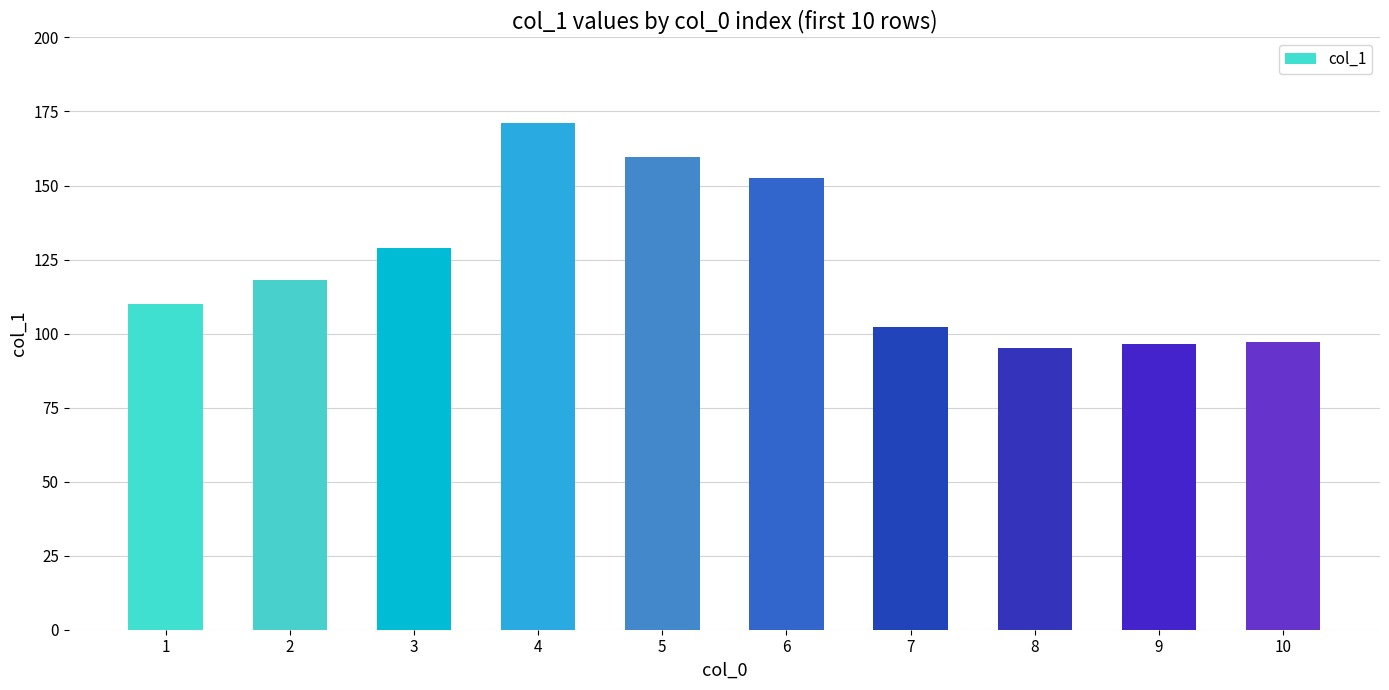

How many categories are shown in the chart?

10